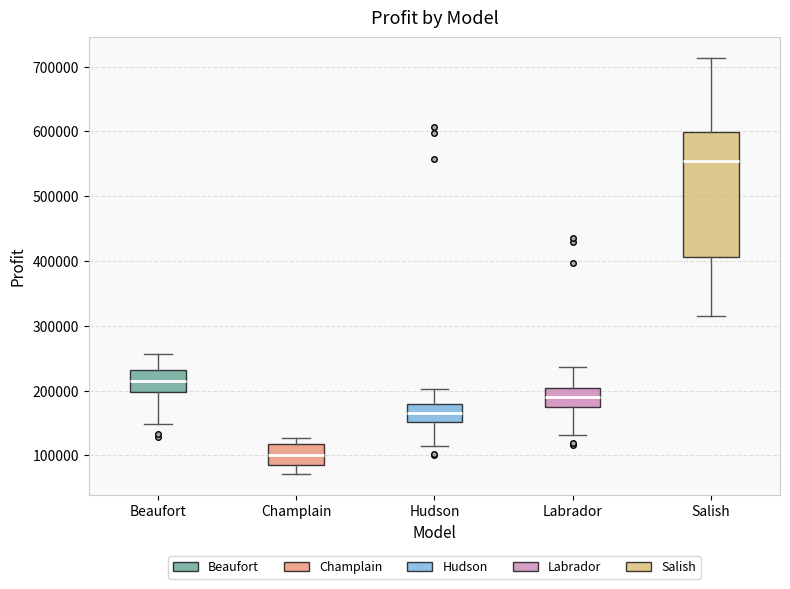

Reading left to right, read every box against the y-axis: the position of its median line, the range the box covers, and the ends of its whiskers. The values are not printed on the chart, so give them approximately, as read against the axis.

Beaufort: median 220000, box 200000 to 230000, whiskers 150000 to 260000
Champlain: median 100000, box 90000 to 120000, whiskers 70000 to 130000
Hudson: median 170000, box 150000 to 180000, whiskers 120000 to 200000
Labrador: median 190000, box 170000 to 200000, whiskers 130000 to 240000
Salish: median 560000, box 410000 to 600000, whiskers 320000 to 710000